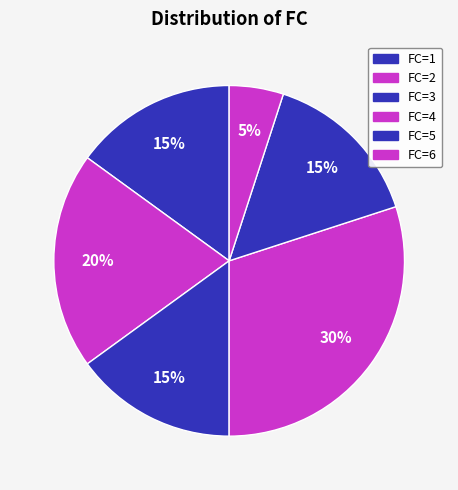

Which slice is the smallest?

FC=6